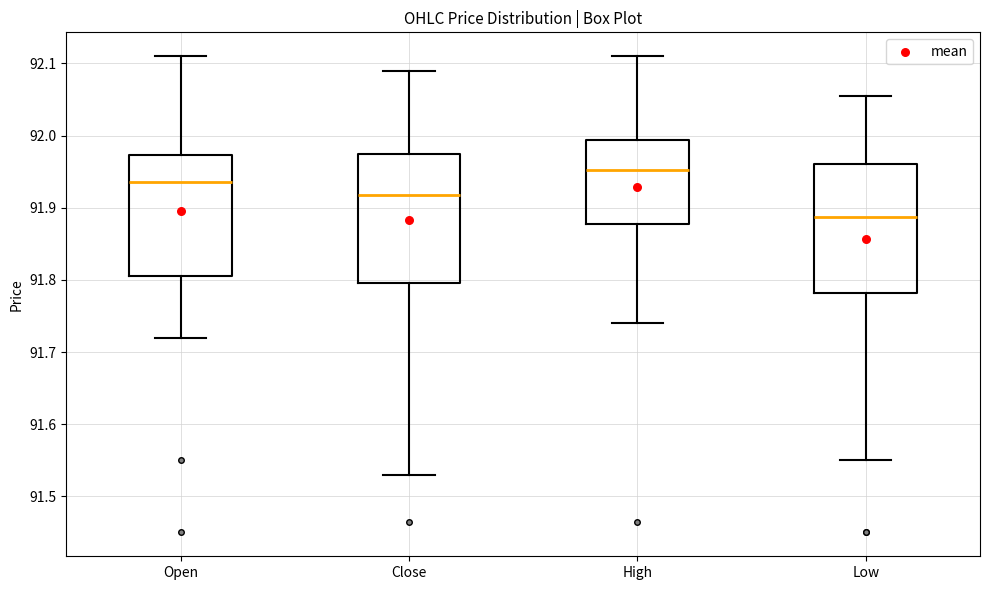

Which box has the lowest median line?

Low